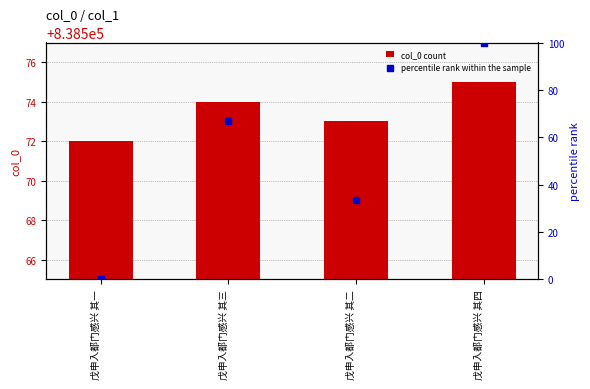

What are all the series names shown in the legend?

col_0 count, percentile rank within the sample